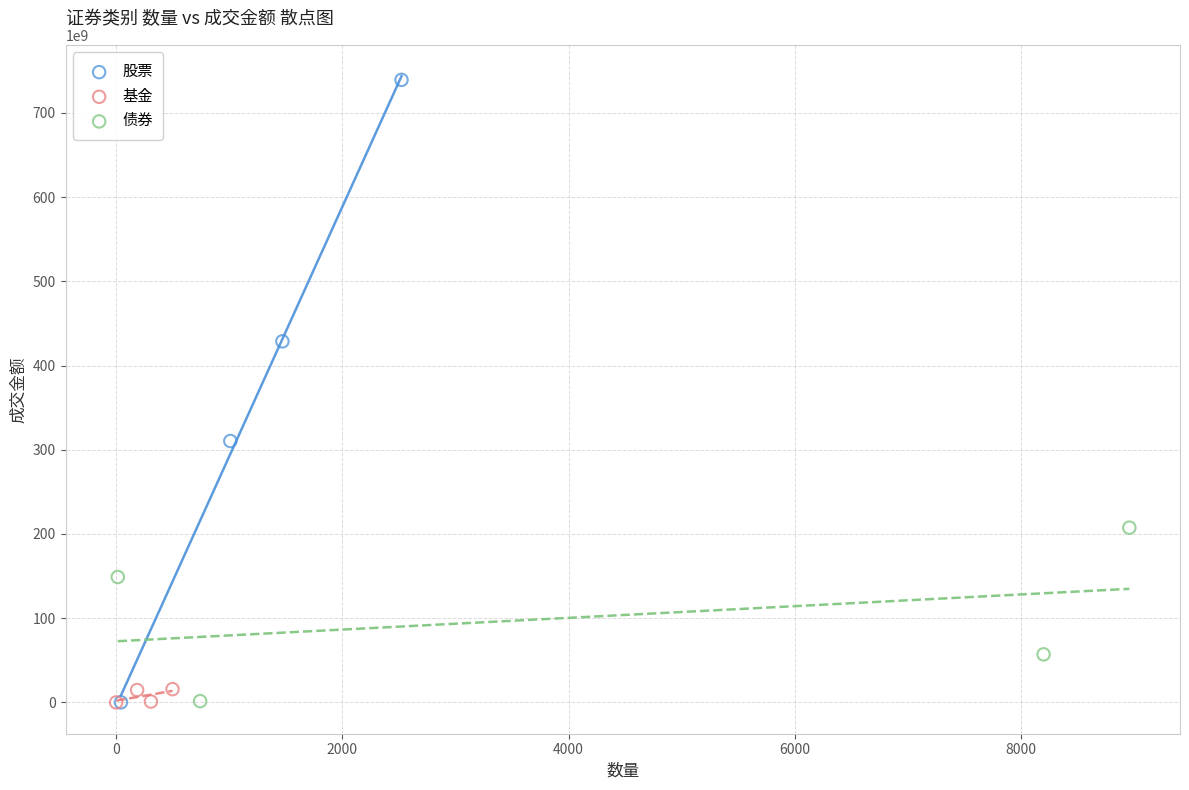

Which series contains the highest Y value?

股票